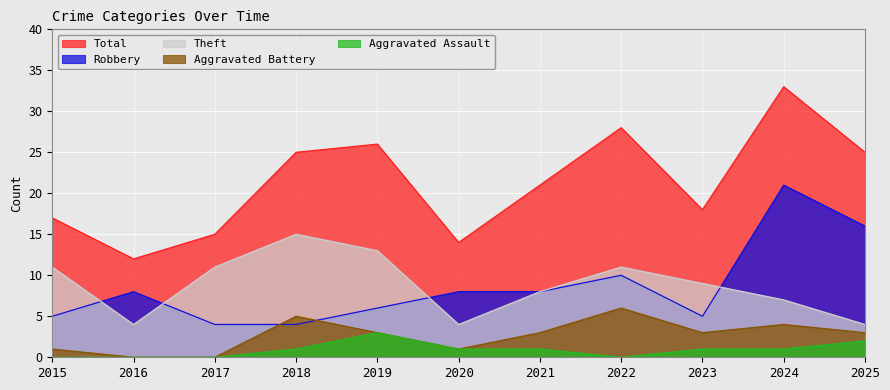

At how many categories does at least one series exceed 17?

7